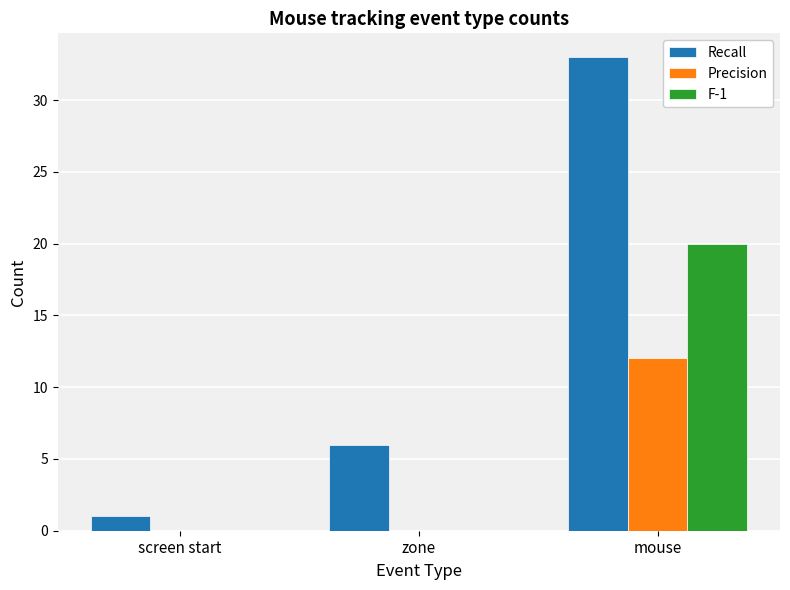

What is the sum of all F-1 values?

20